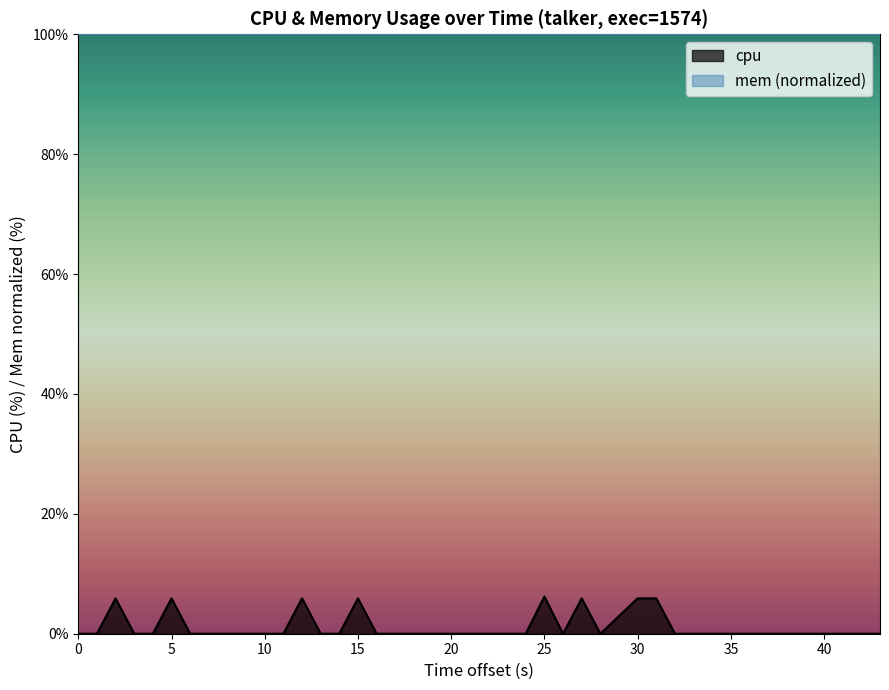

Does the chart display data point markers on the line(s)?

No